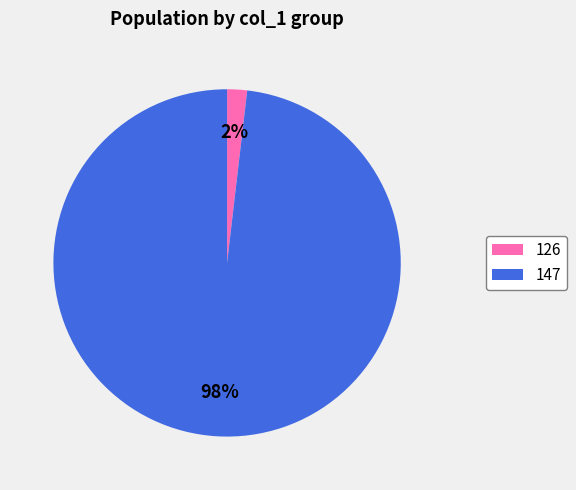

Which category has the biggest portion of the pie?

147